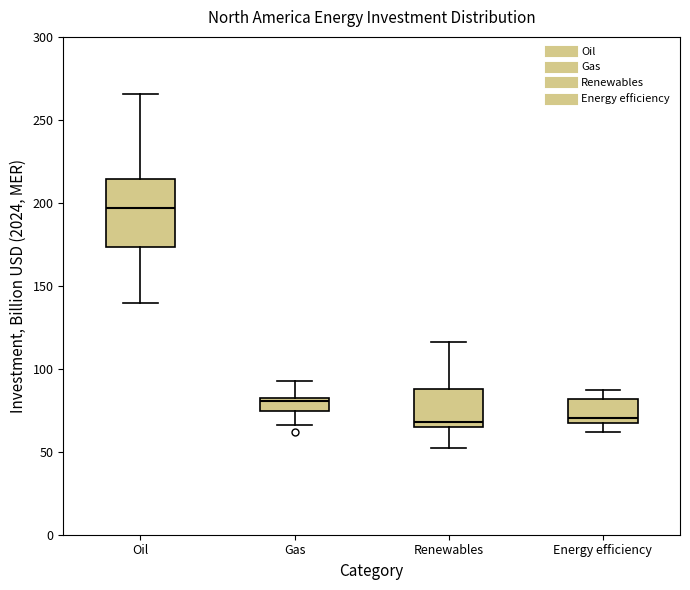

Reading left to right, read every box against the y-axis: the position of its median line, the range the box covers, and the ends of its whiskers. The values are not printed on the chart, so give them approximately, as read against the axis.

Oil: median 195, box 175 to 215, whiskers 140 to 265
Gas: median 80, box 75 to 85, whiskers 65 to 95
Renewables: median 70, box 65 to 90, whiskers 50 to 115
Energy efficiency: median 70 (just above the box's lower edge), box 70 to 80, whiskers 60 to 85